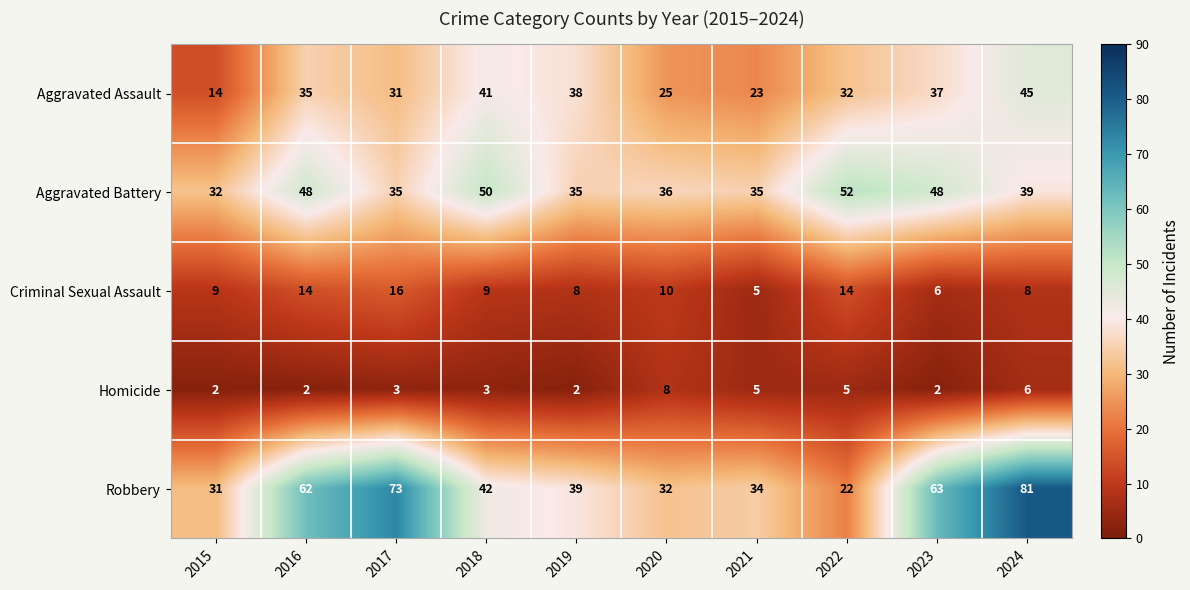

Where is Aggravated Battery nearest to the value 42?

2024